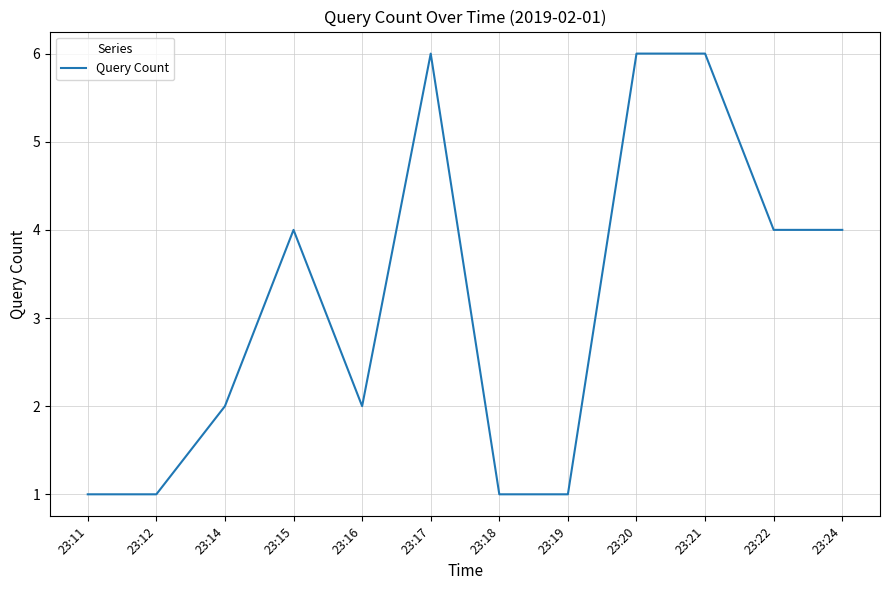

Is this an area chart (filled region under the line)?

No